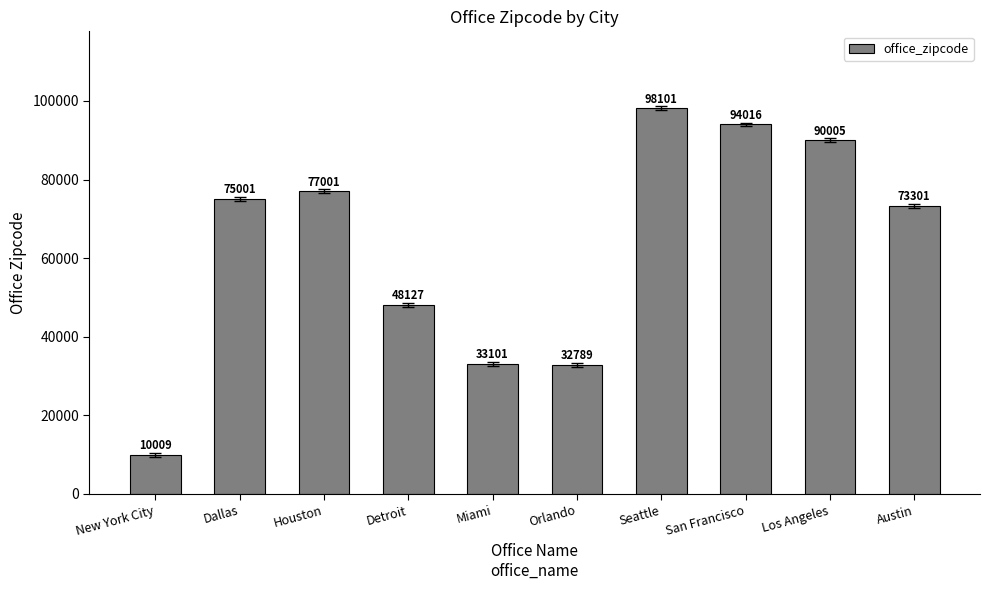

How many data points are less than 75001?

5